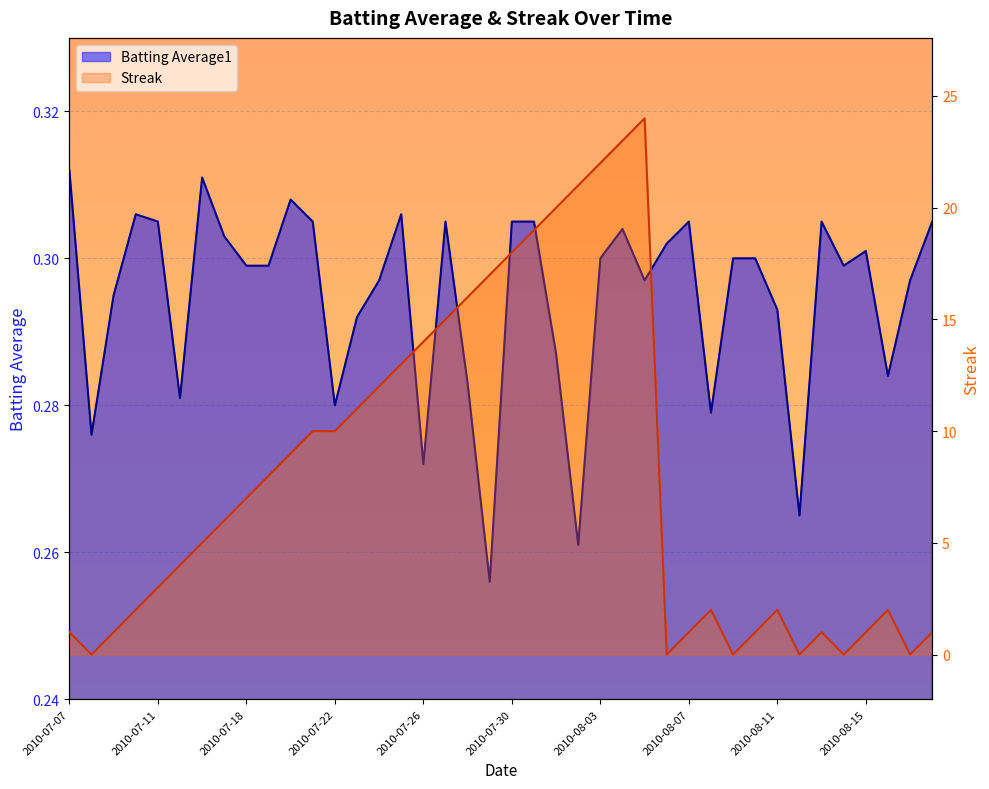

At which category is the sum across all series the highest?

2010-08-05